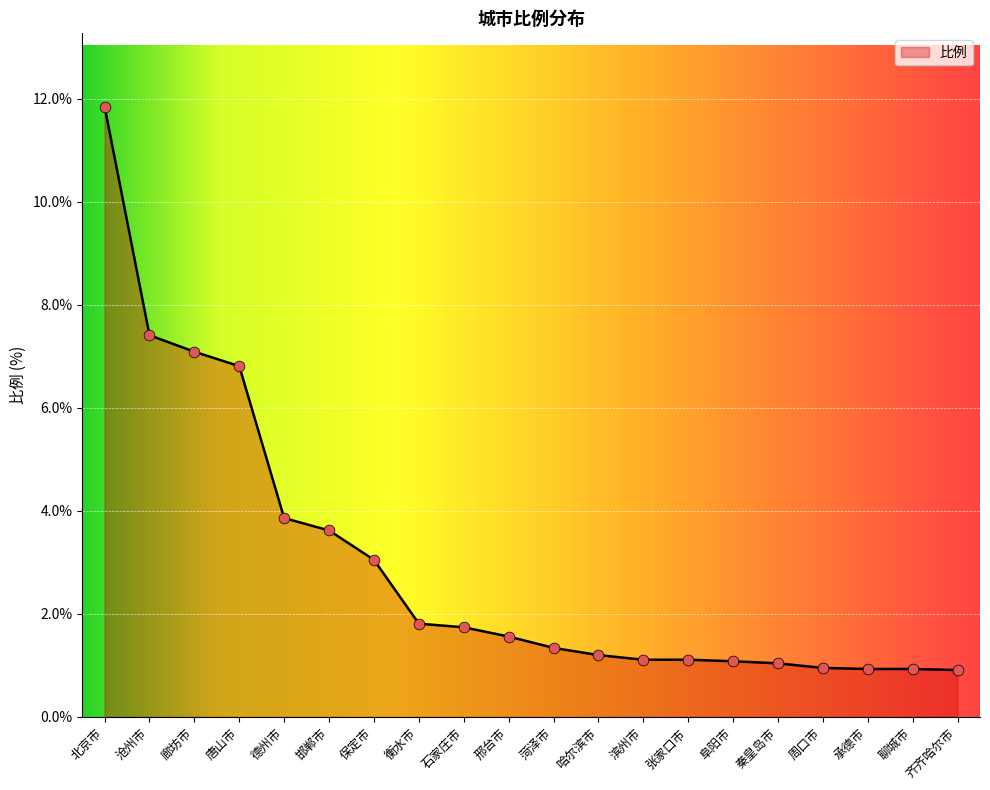

What is the change in value from 廊坊市 to 滨州市?

-6.0